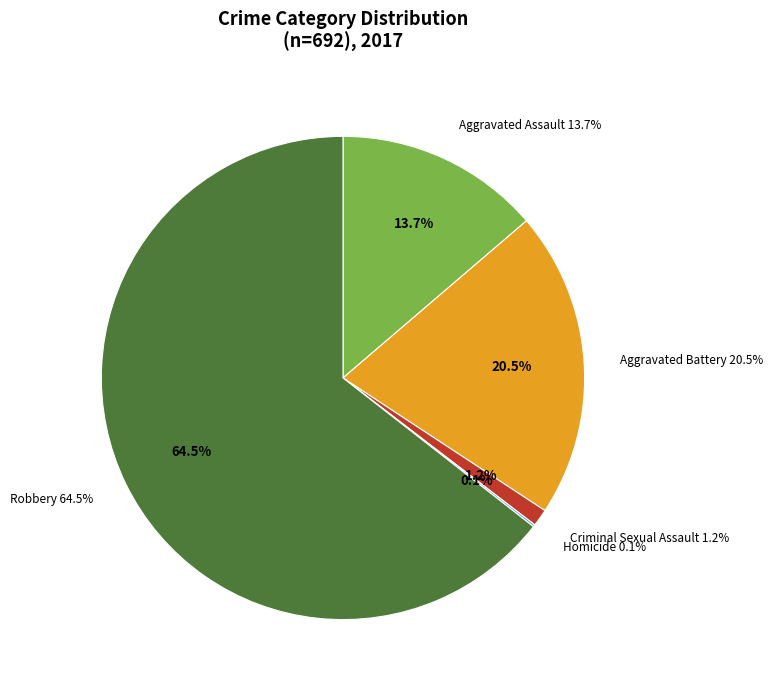

What is the smallest slice in the pie chart?

Homicide